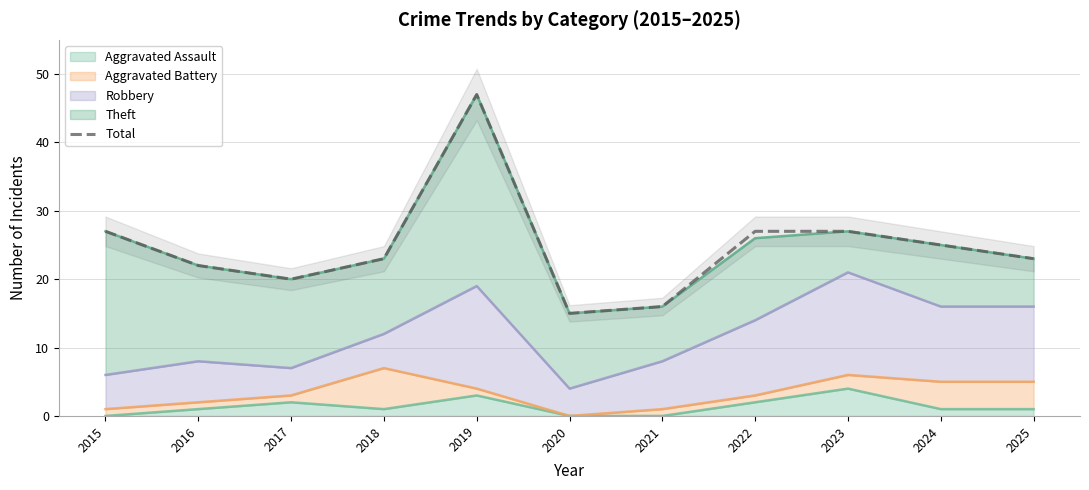

How many lines are shown in the chart?

1